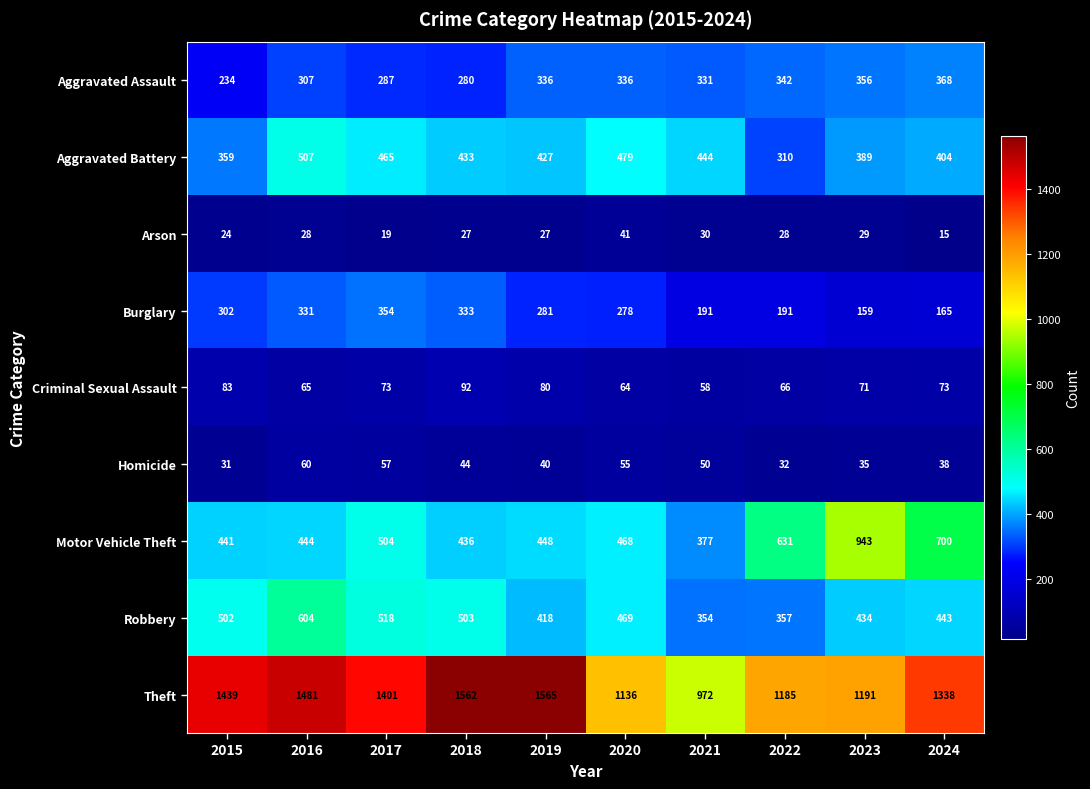

What is the sum of all Motor Vehicle Theft values?

5392